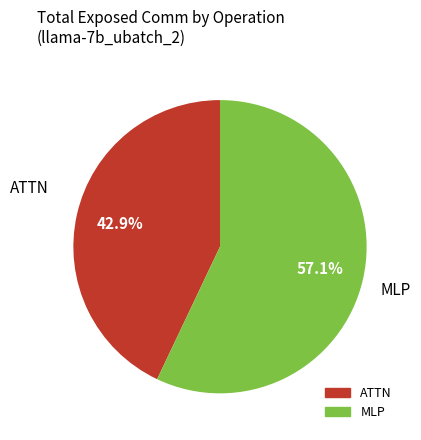

To the nearest percent, what is the average slice percentage?

50%